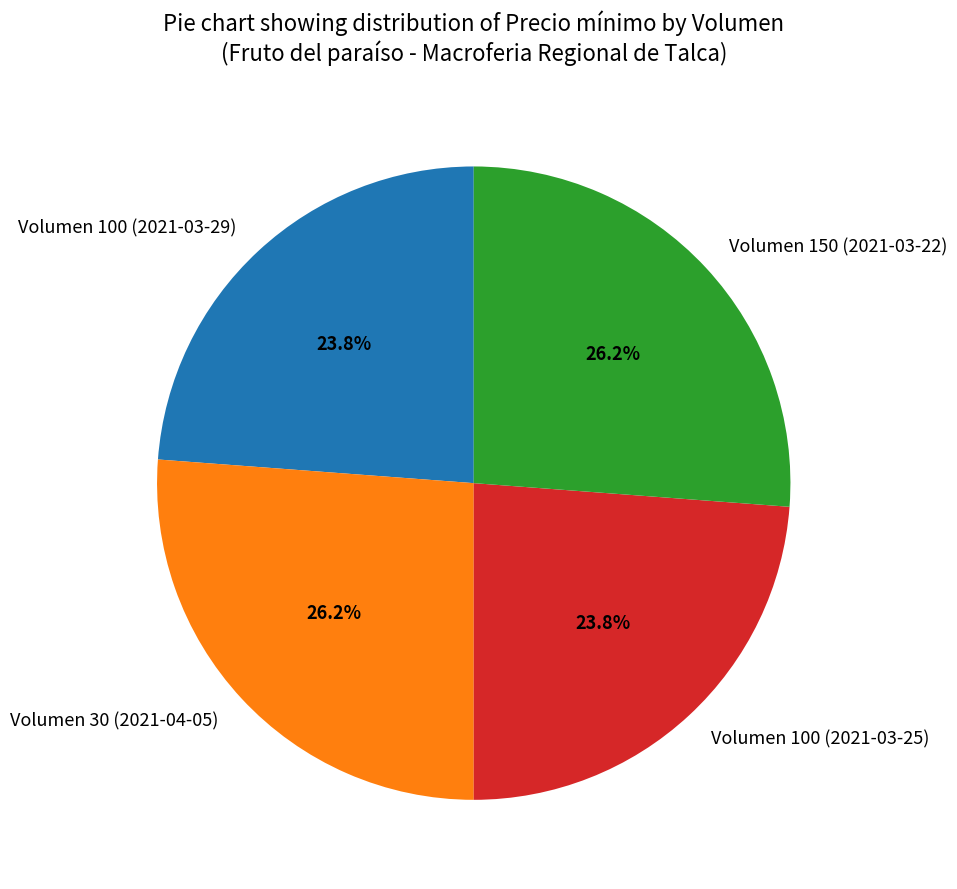

Does any single category account for the majority?

No